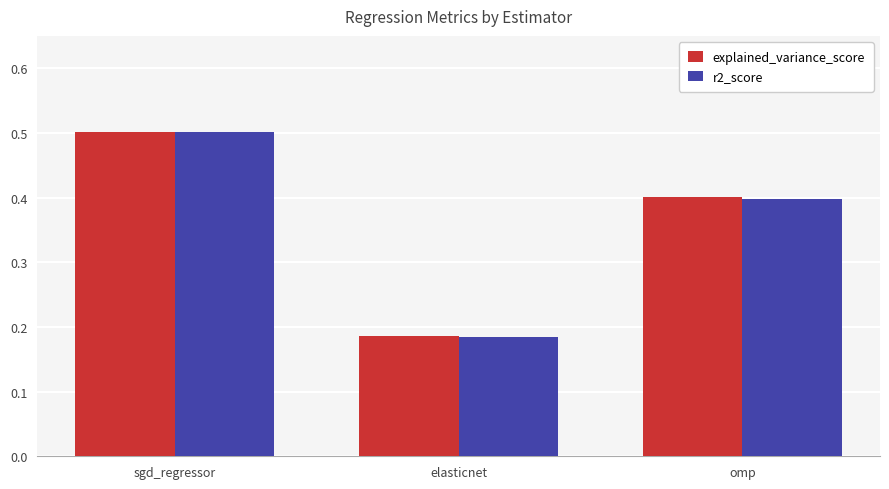

What is the sum of the r2_score values at elasticnet and sgd_regressor?

0.7